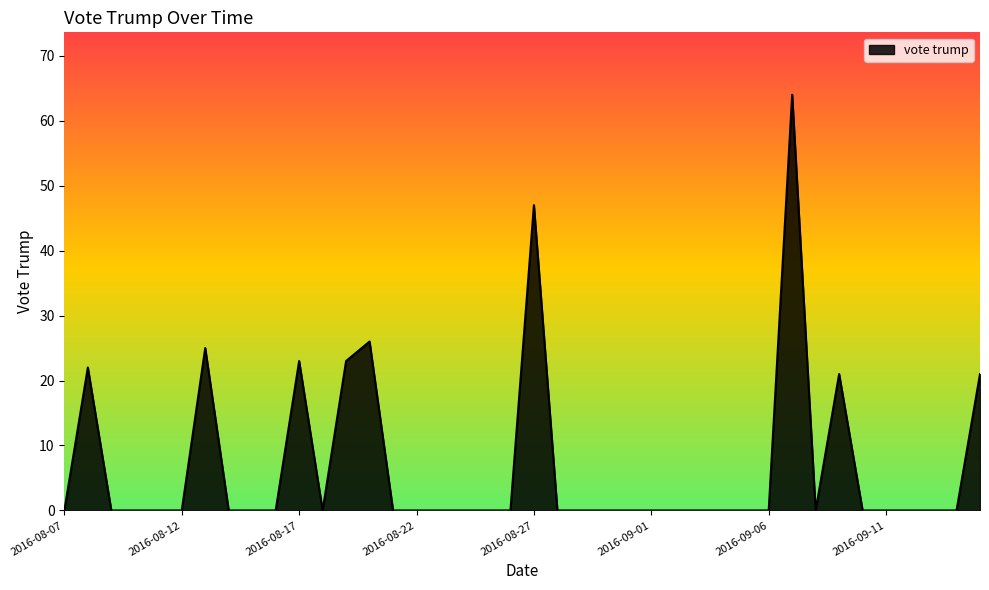

What is the difference between the maximum and minimum values?

64